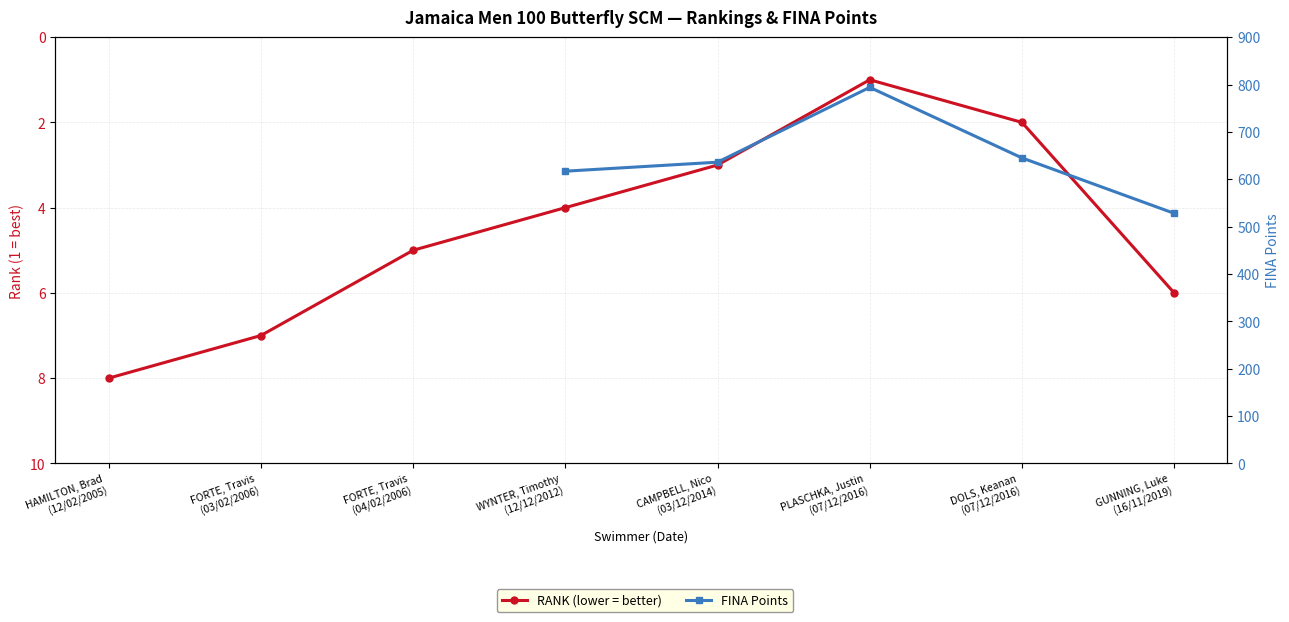

Which series changed the most between FORTE, Travis
(03/02/2006) and DOLS, Keanan
(07/12/2016)?

RANK (lower = better)